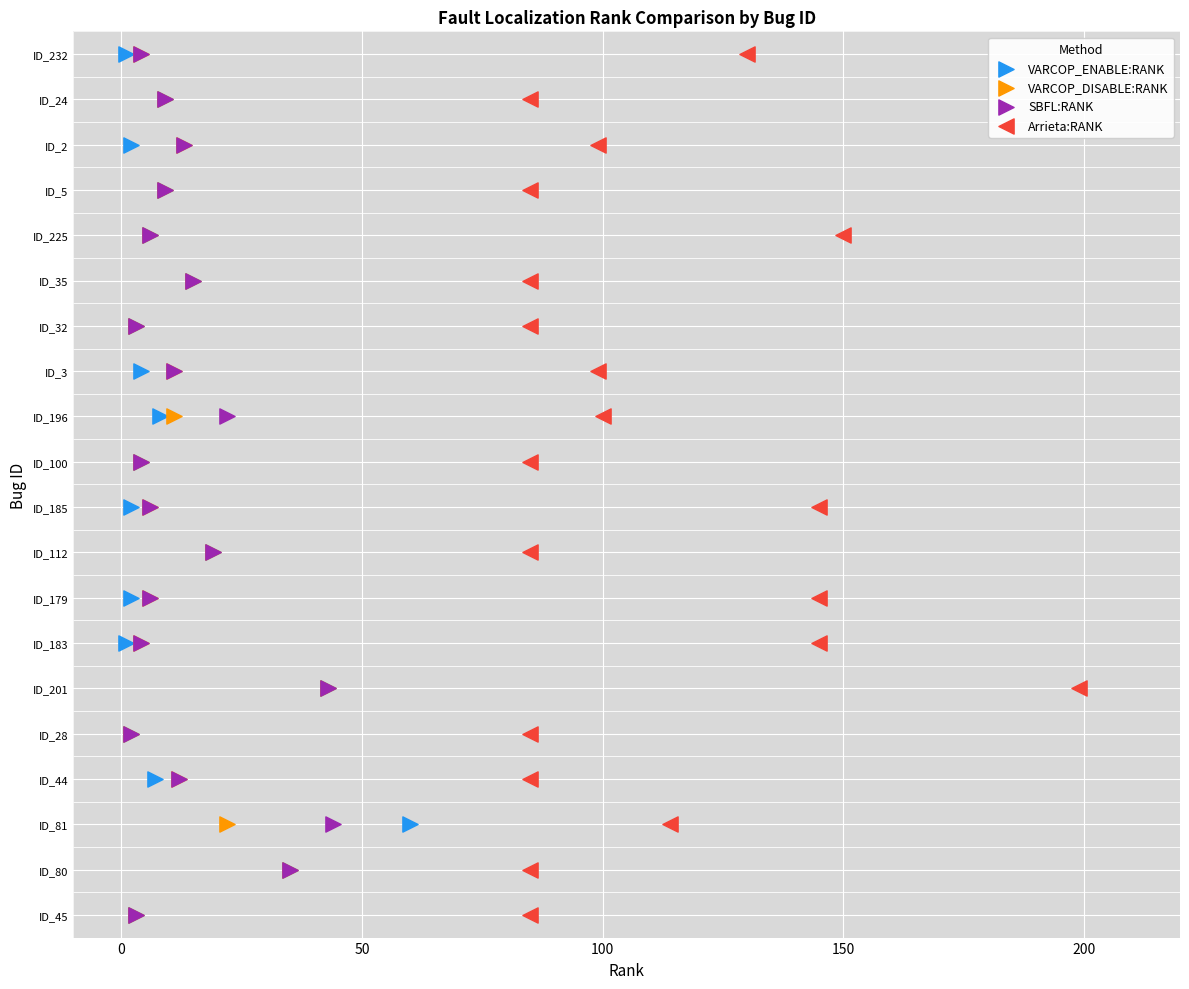

What are all the series names shown in the legend?

VARCOP_ENABLE:RANK, VARCOP_DISABLE:RANK, SBFL:RANK, Arrieta:RANK